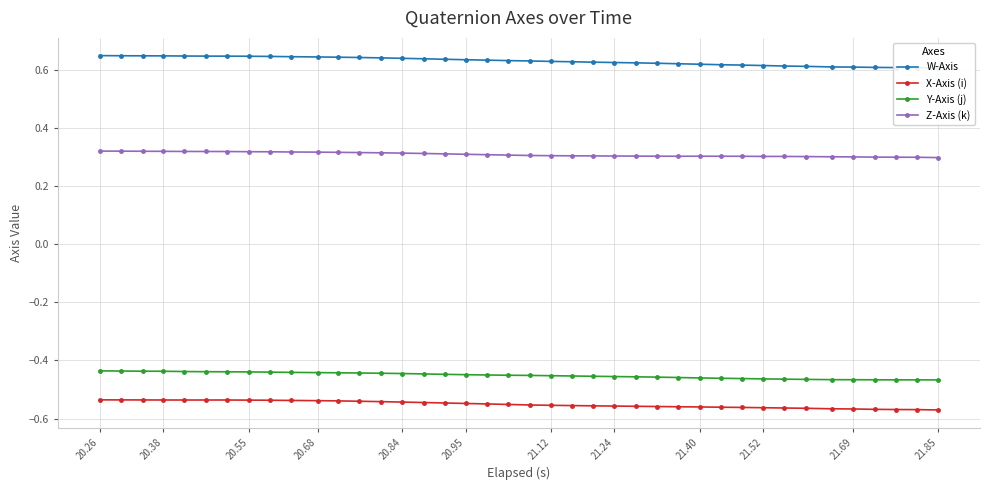

The value of X-Axis (i) at 20.55 is -0.3. True or false?

False